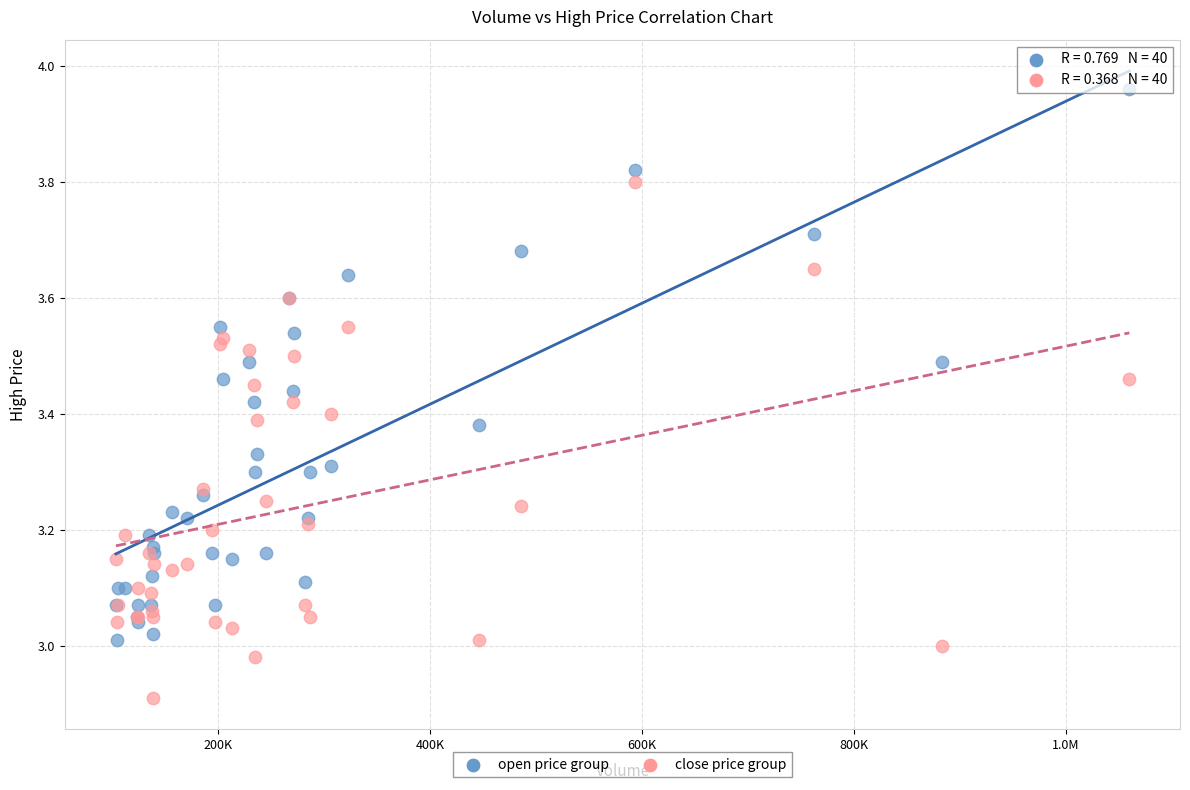

What are all the series names shown in the legend?

open price group, close price group